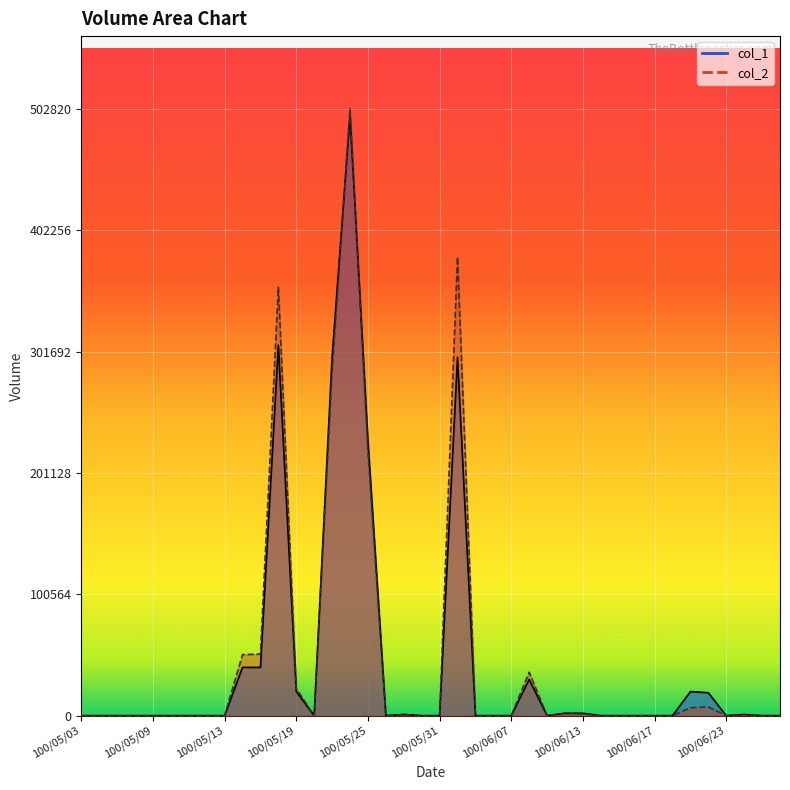

How many positive values does the col_1 series have?

15